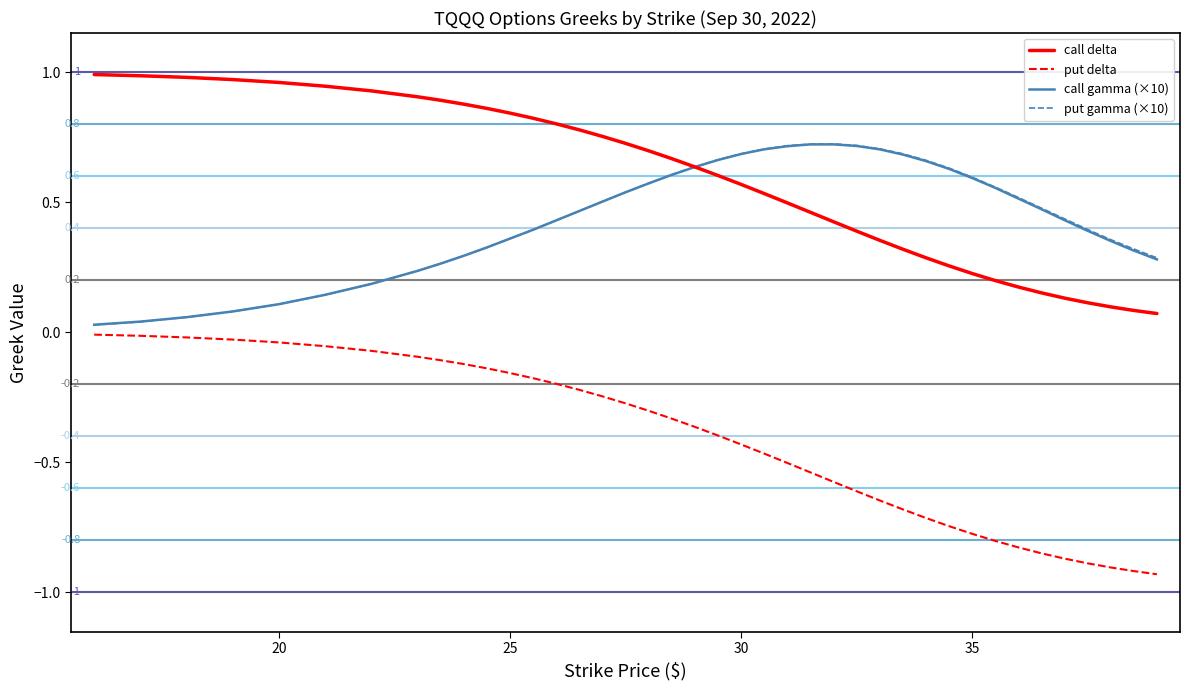

Which series has the largest range (max minus min)?

put delta